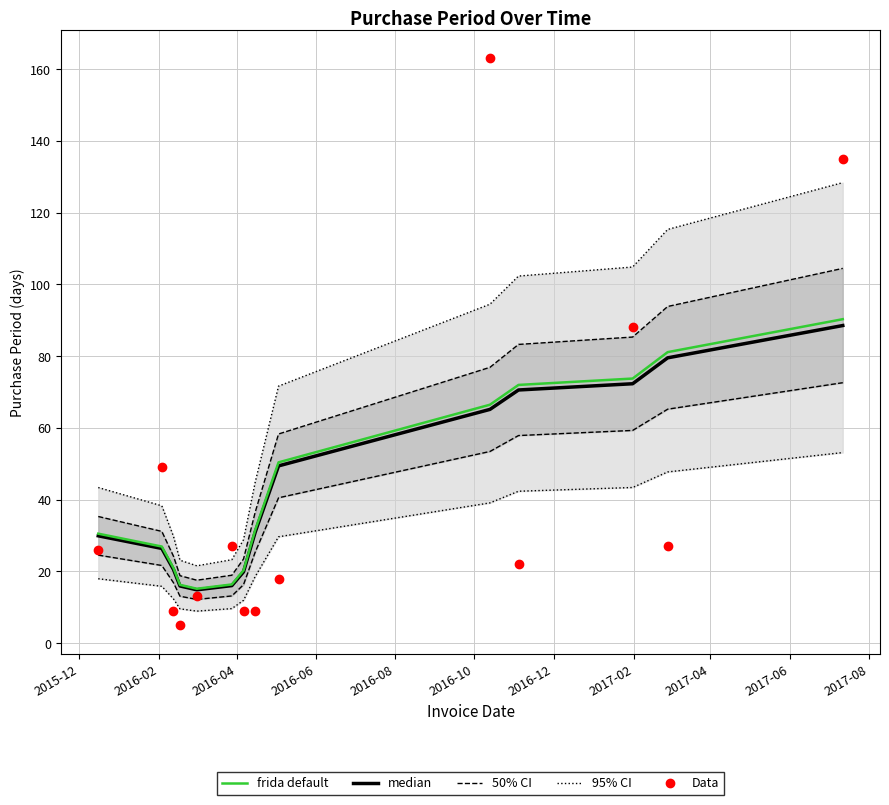

At how many categories does at least one series exceed 115?

3